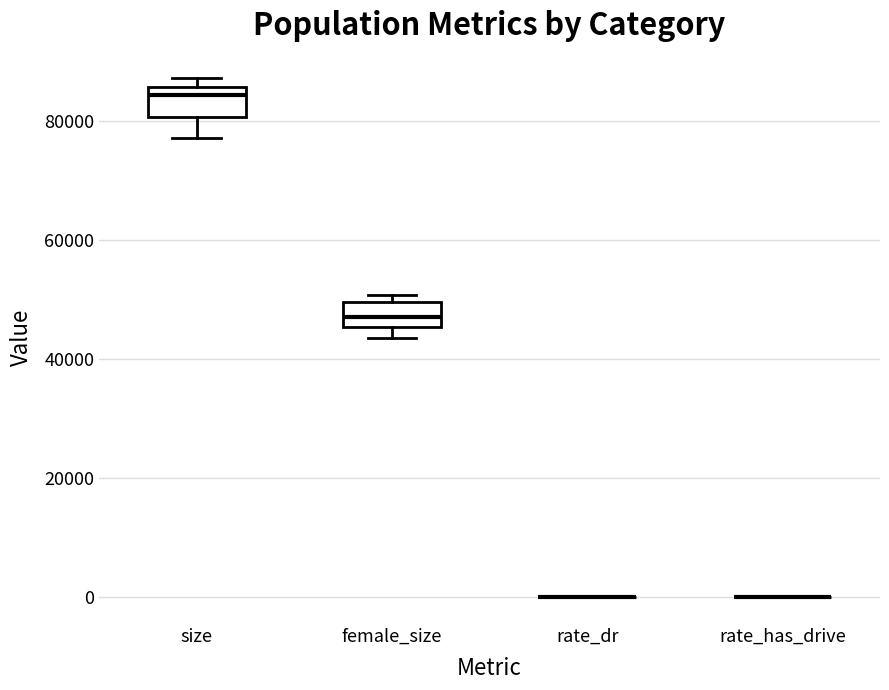

Reading left to right, transcribe this box plot: for each box, give where its median line is, the range the box spans, and where its two whiskers end, as read against the y-axis. The values are not printed on the chart, so give them approximately, as read against the axis.

size: median 84000, box 80000 to 86000, whiskers 78000 to 88000
female_size: median 48000, box 46000 to 50000, whiskers 44000 to 50000 (just above the box's upper edge)
rate_dr: box collapsed to a line at 0, whiskers 0 to 0
rate_has_drive: box collapsed to a line at 0, whiskers 0 to 0